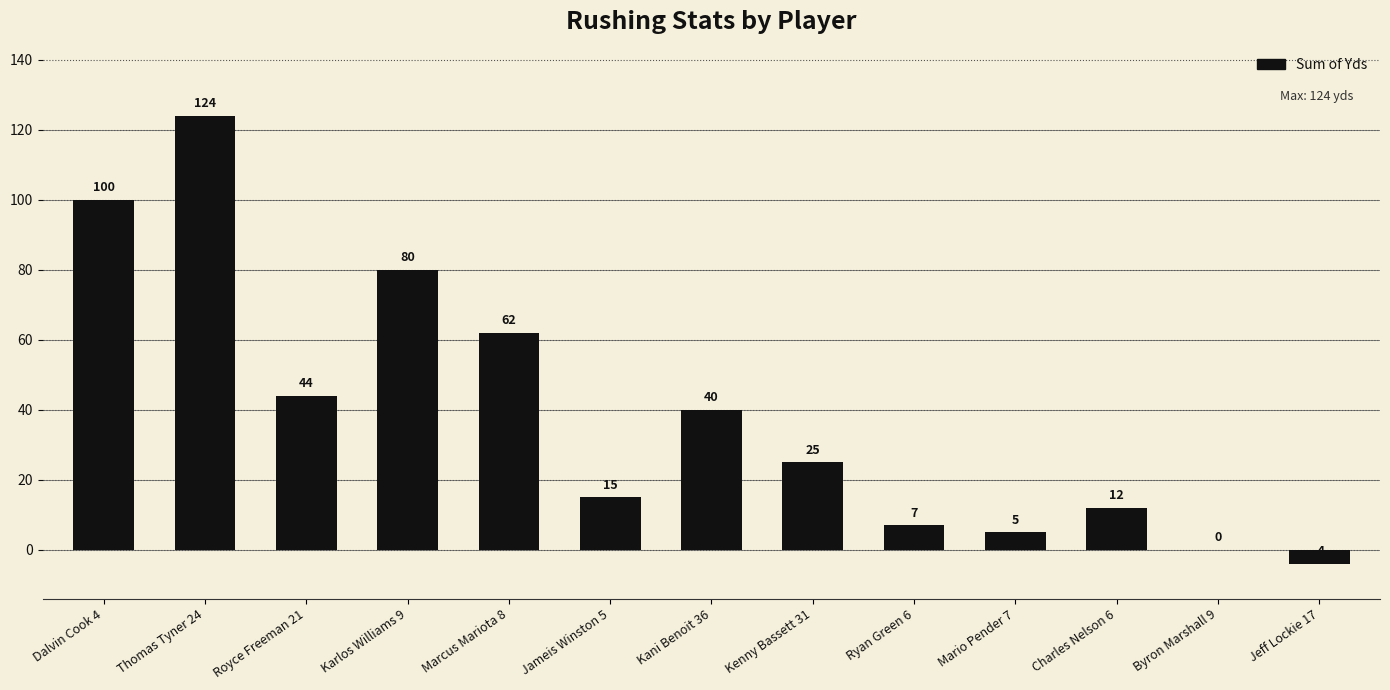

What is the ratio of the value at Jameis Winston 5 to the value at Thomas Tyner 24?

0.1